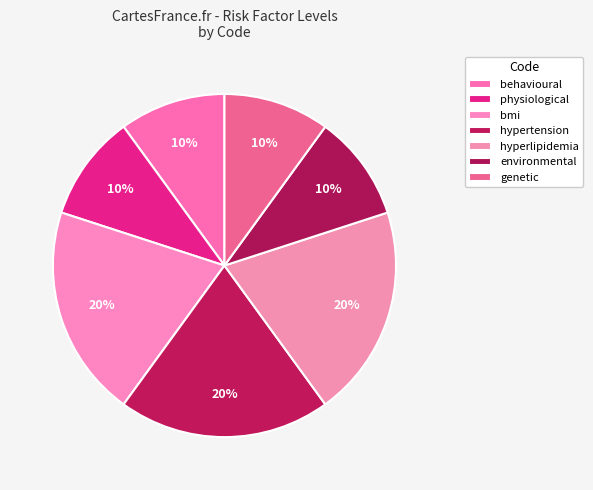

How many segments does this pie chart have?

7